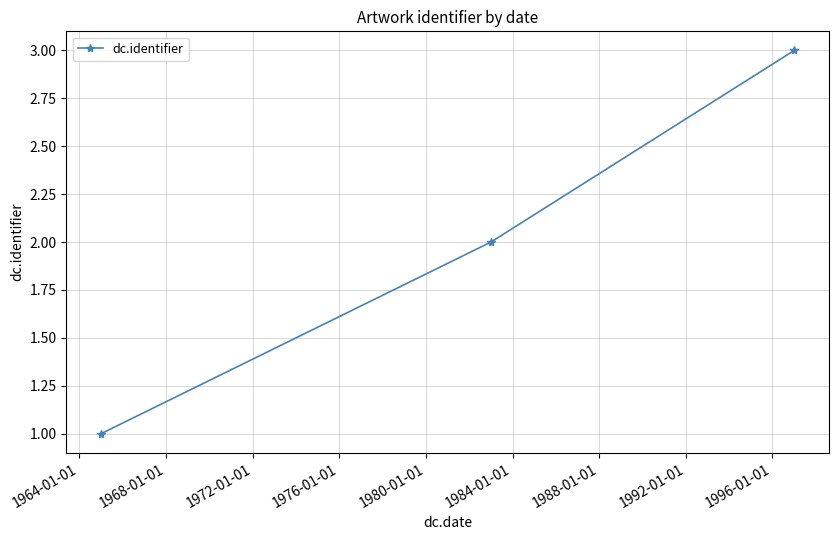

Reading left to right, list all the values displayed in this chart.

1	2	3